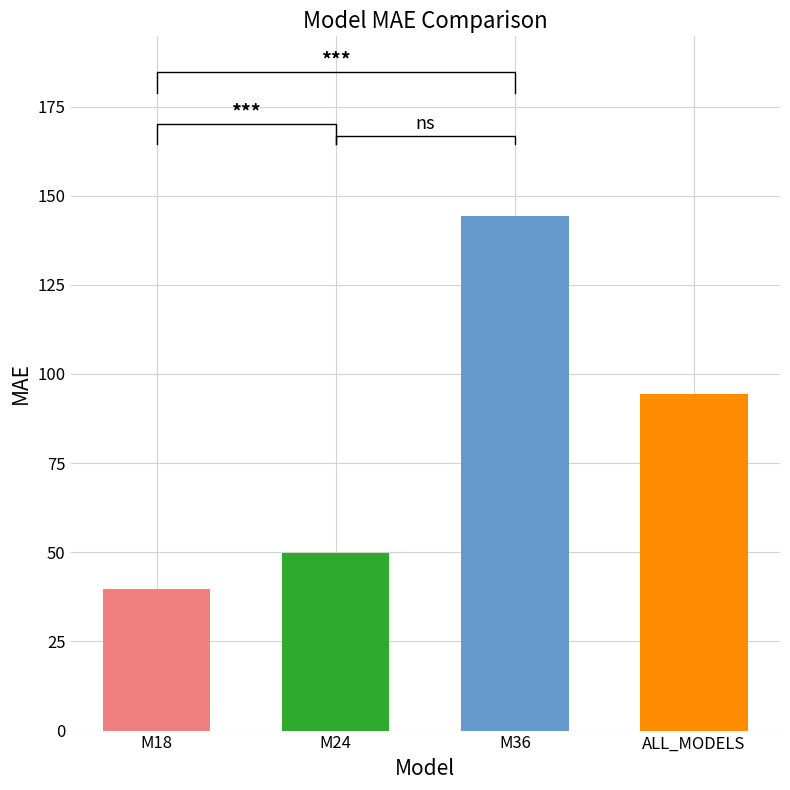

What position from the right is ALL_MODELS?

1